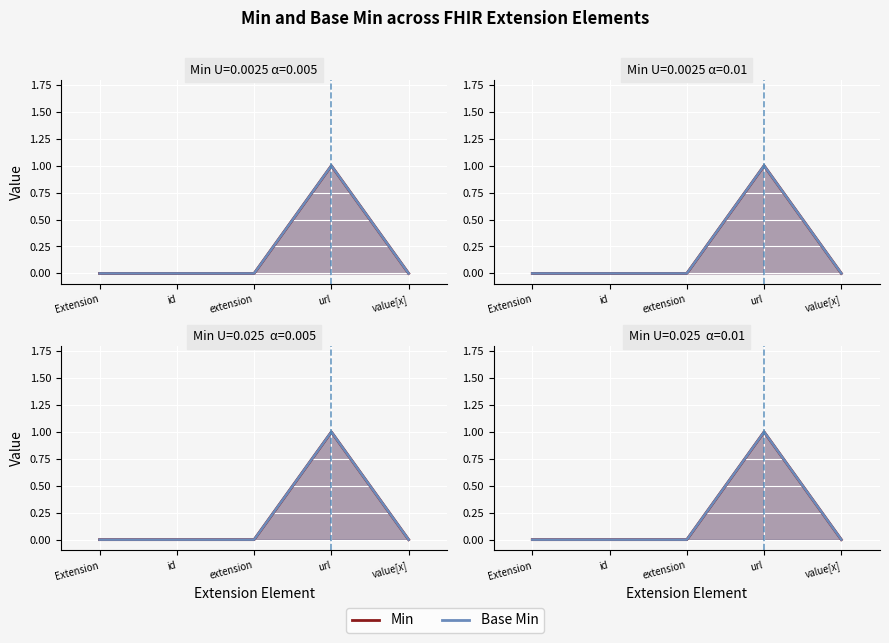

Which series has the largest total across all categories?

Min